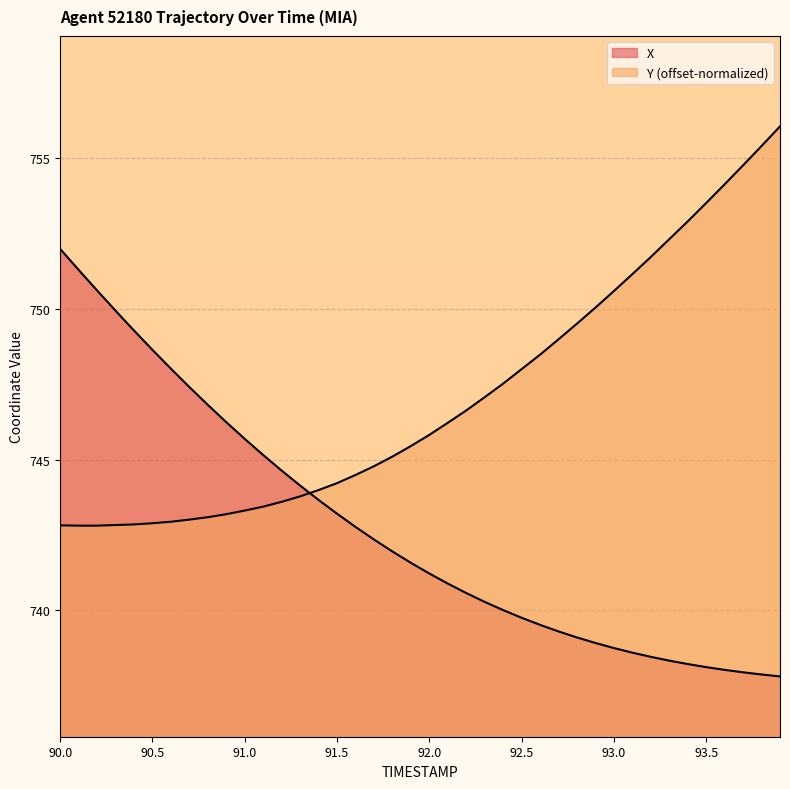

What is the highest value of the Y series?

756.1